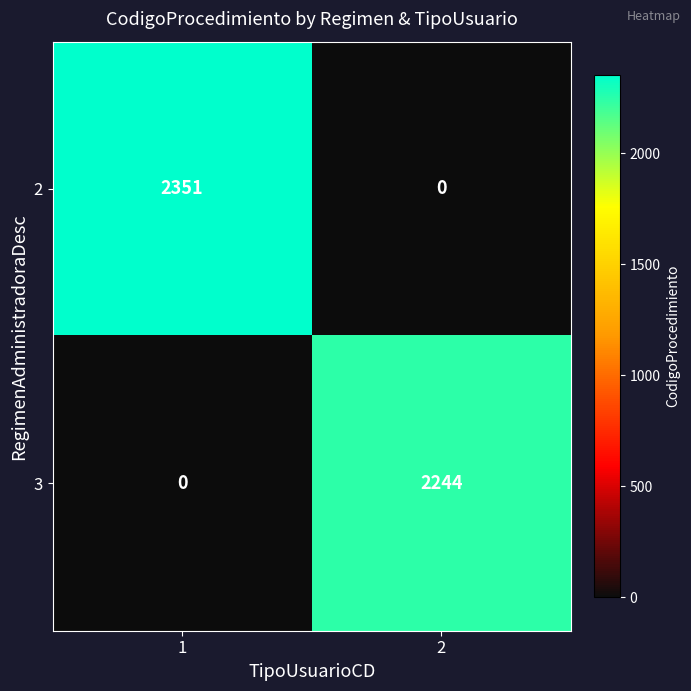

Which series has the largest total across all categories?

2